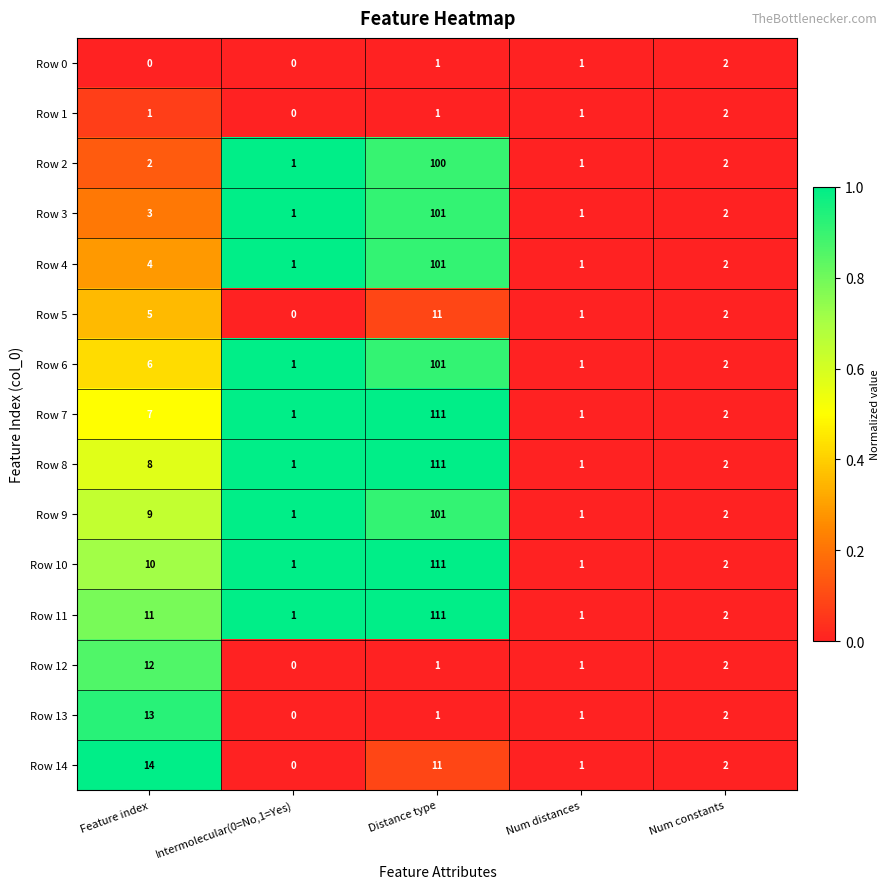

How many data points does each series have?

5